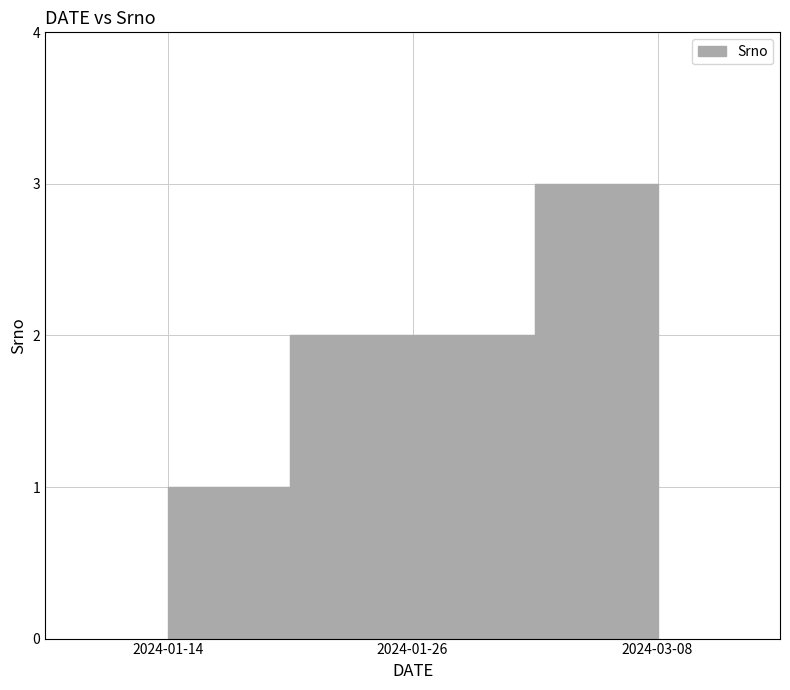

The chart shows a value of 3 at 2024-03-08. True or false?

True